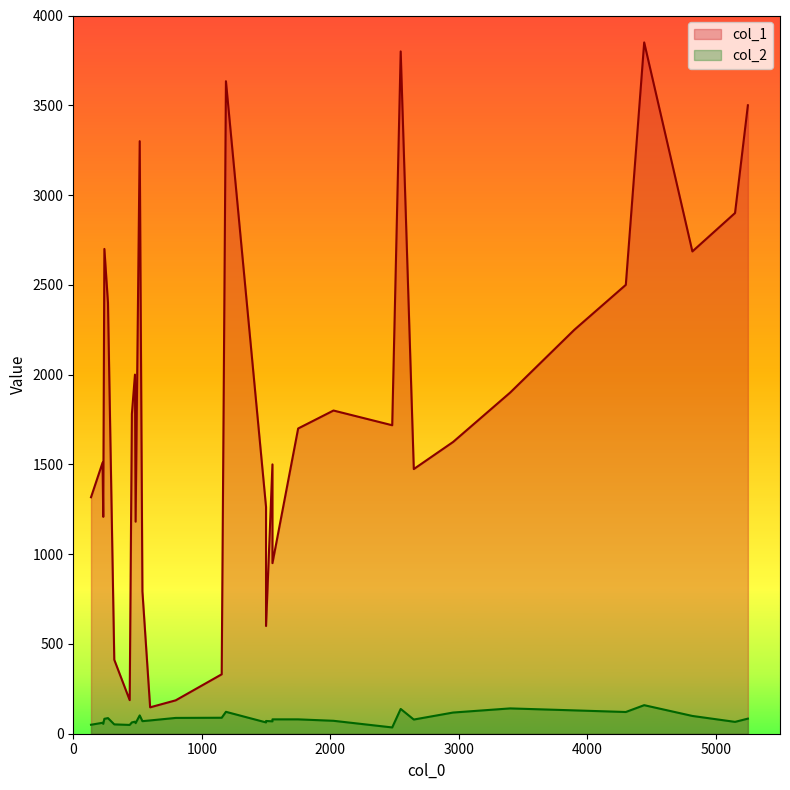

List the series in order of their peak value, lowest first.

col_2, col_1